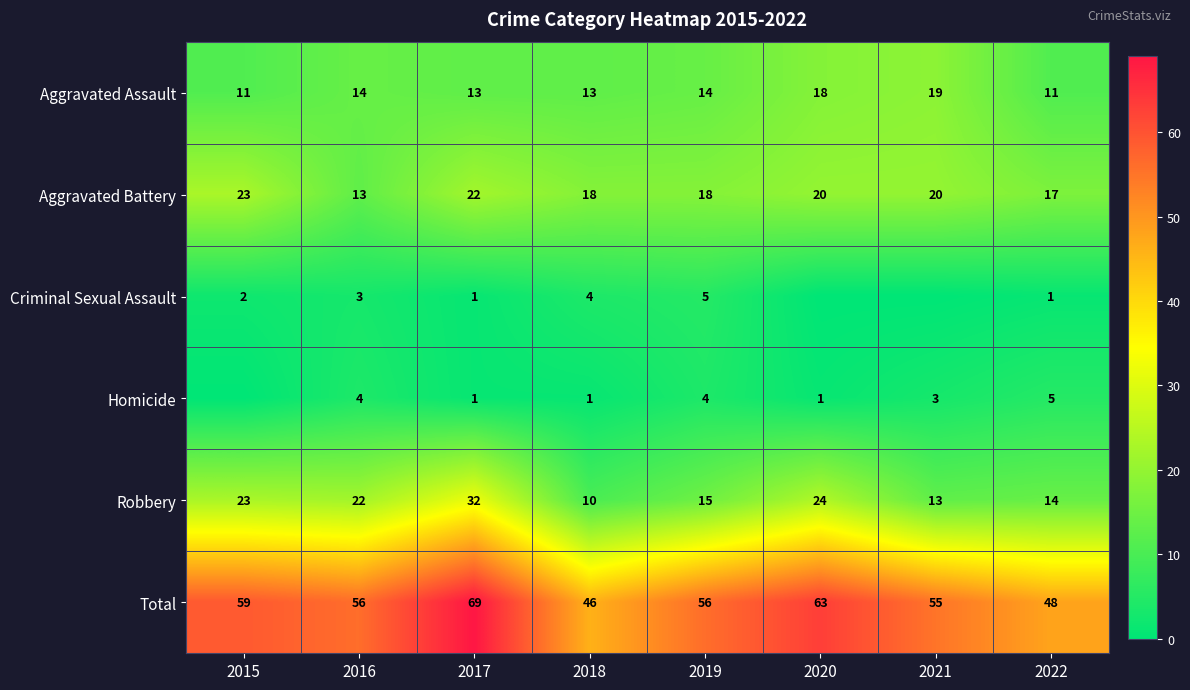

The value of Homicide at 2019 is 6. True or false?

False